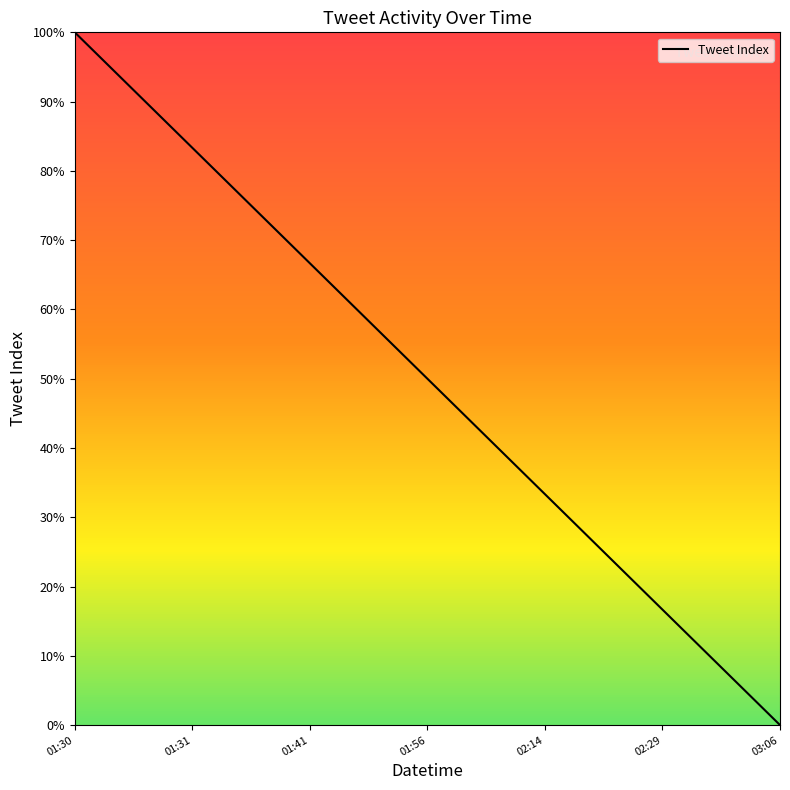

What is the greatest value displayed?

100.0